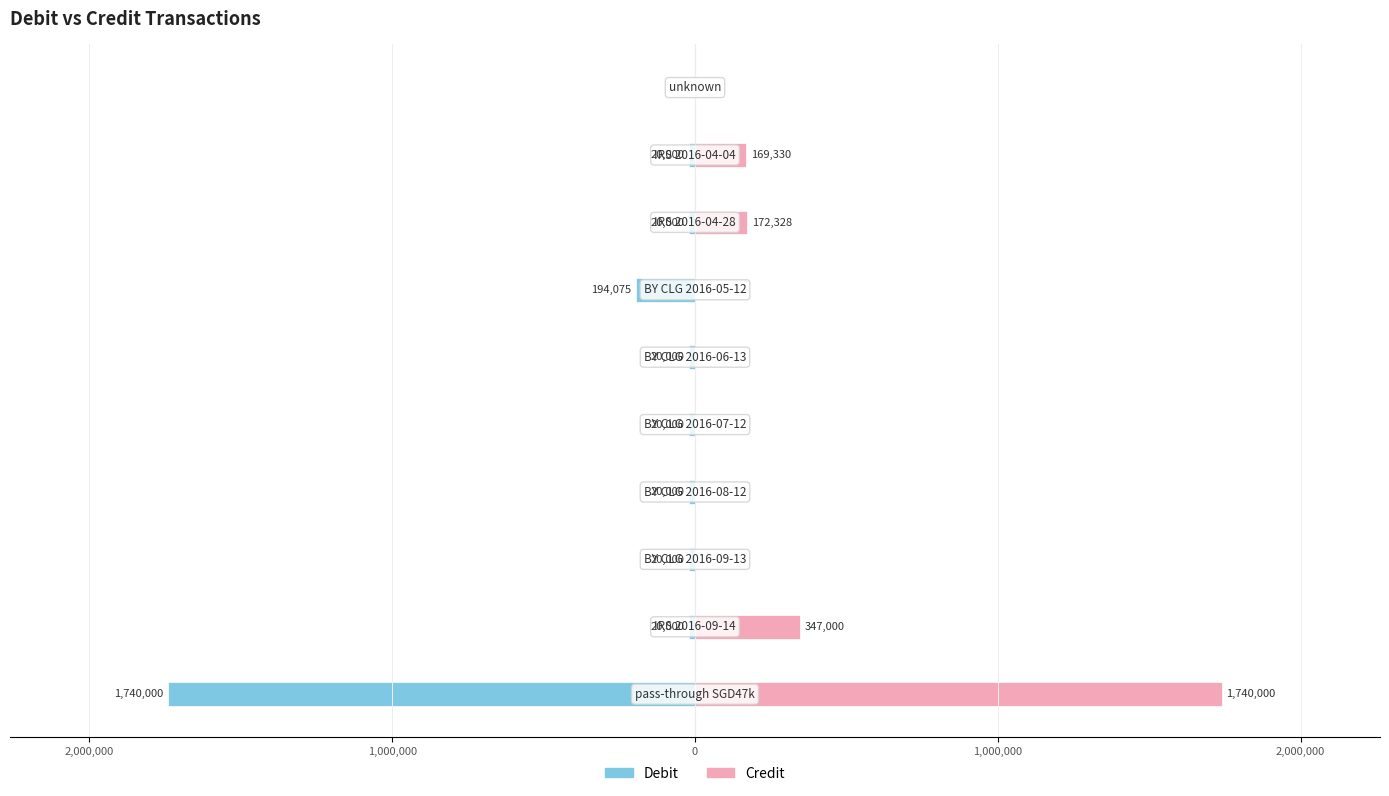

How many series are shown in this chart?

2